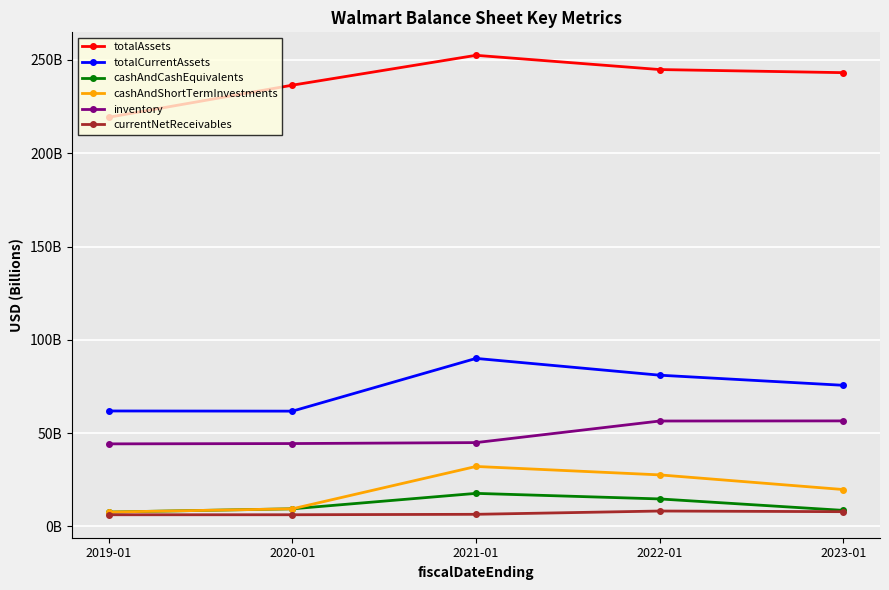

Is this an area chart (filled region under the line)?

No